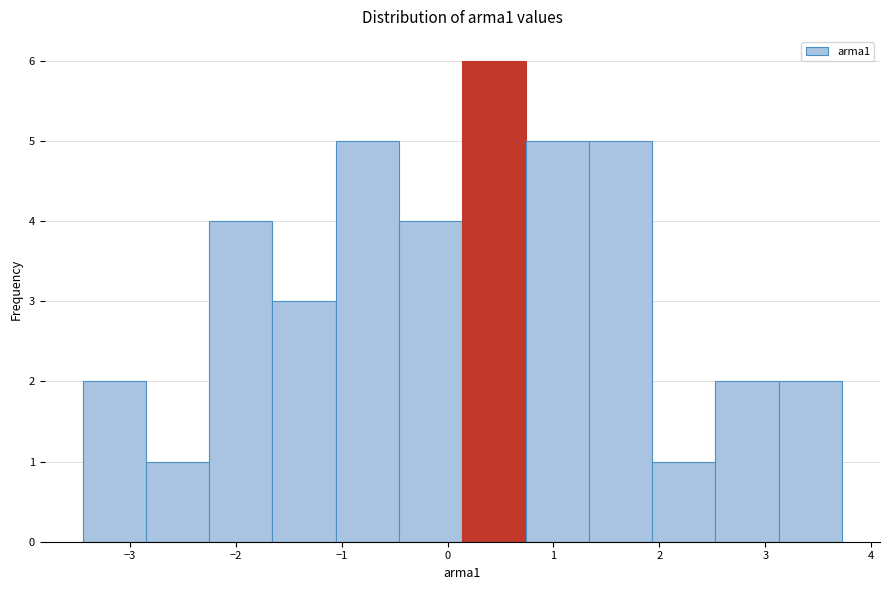

Reading left to right, transcribe this chart: for each bar, give the range it covers on the x-axis and its height. Neither the bar edges nor the heights are printed on the chart, so give them approximately, as read against the axes.

-3.4 to -2.8: 2
-2.8 to -2.3: 1
-2.3 to -1.7: 4
-1.7 to -1.1: 3
-1.1 to -0.5: 5
-0.5 to 0.1: 4
0.1 to 0.7: 6
0.7 to 1.3: 5
1.3 to 1.9: 5
1.9 to 2.5: 1
2.5 to 3.1: 2
3.1 to 3.7: 2